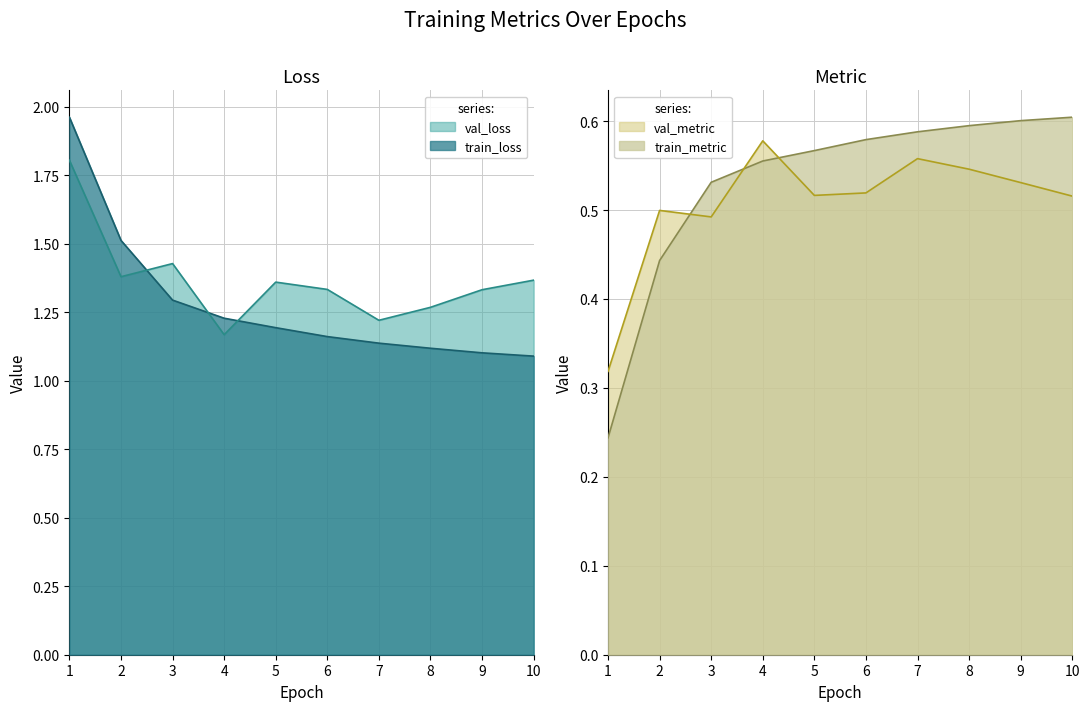

How many data points does each series have?

10